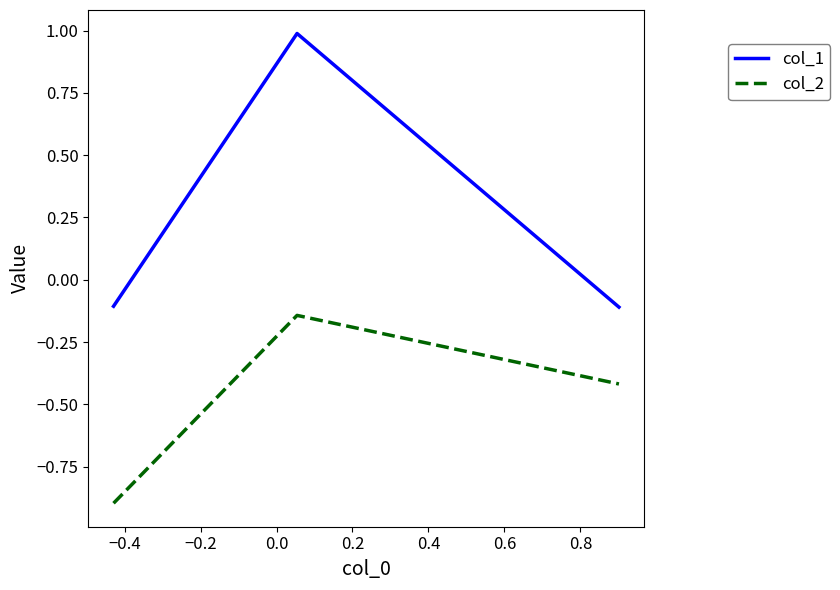

What is the minimum value for col_2?

-0.9